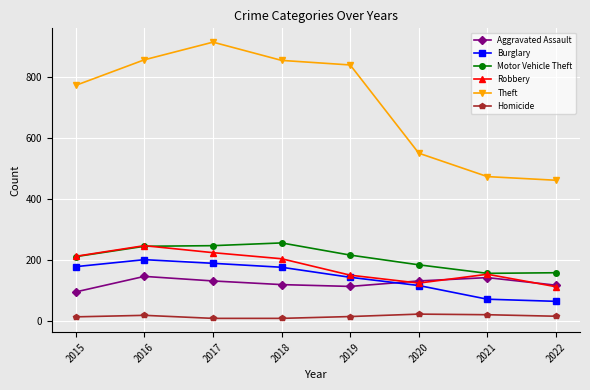

What is the spread (max minus min) of values at 2018?

848